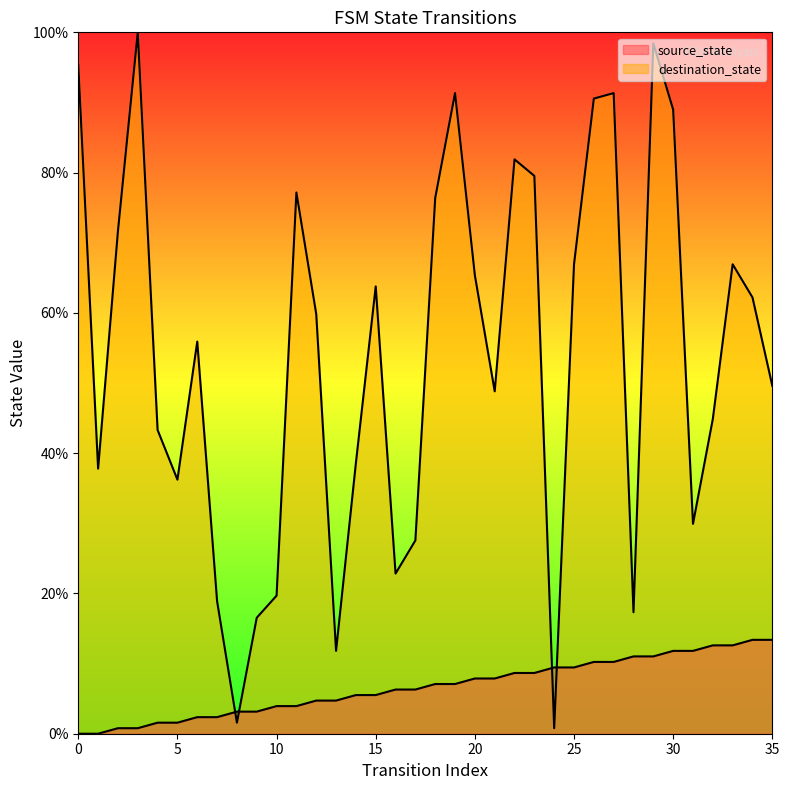

What is the sum of all source_state values?

240.9